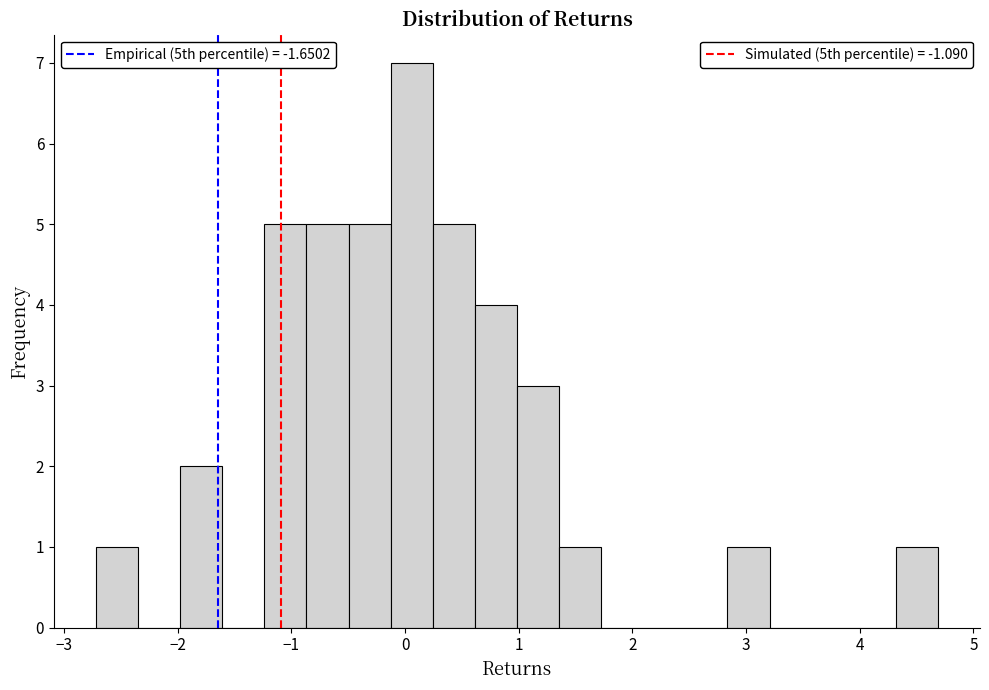

Around what value on the x-axis is the tallest bar? Give the approximate position of its centre, as read against the axis.

0.1